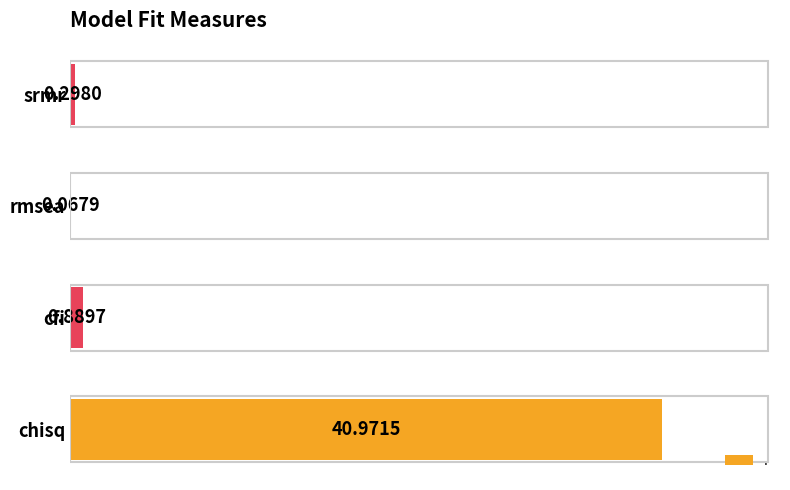

Between cfi and chisq, which is larger?

chisq